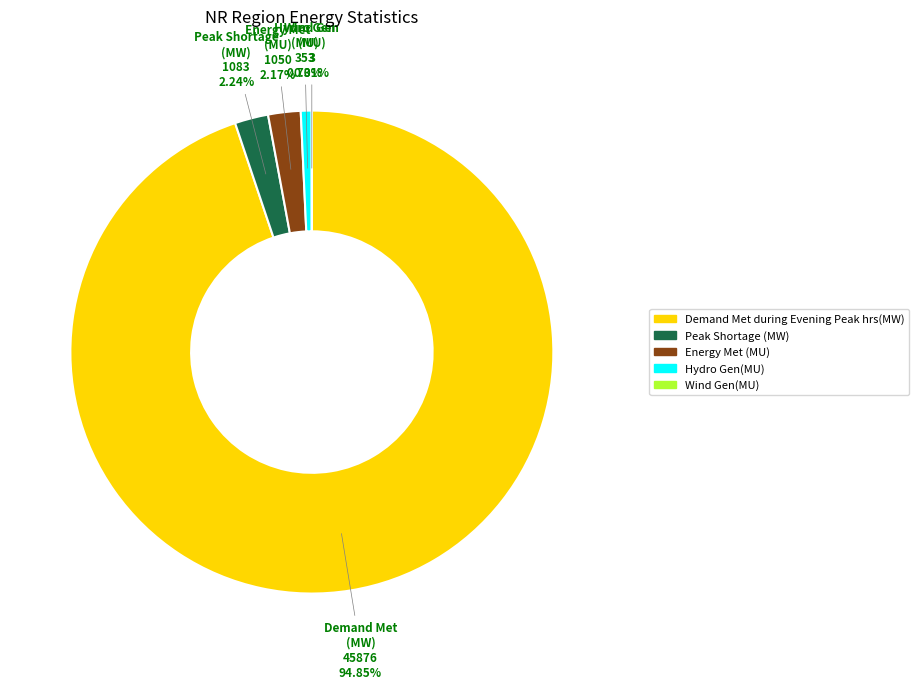

Does any single category account for the majority?

Yes